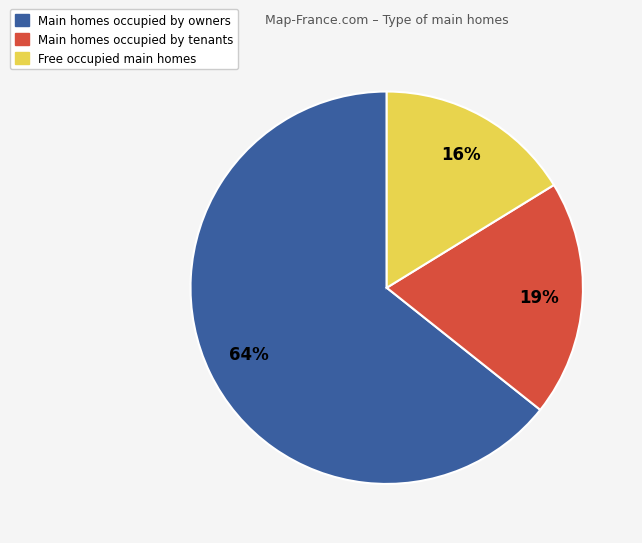

Does any single category account for the majority?

Yes